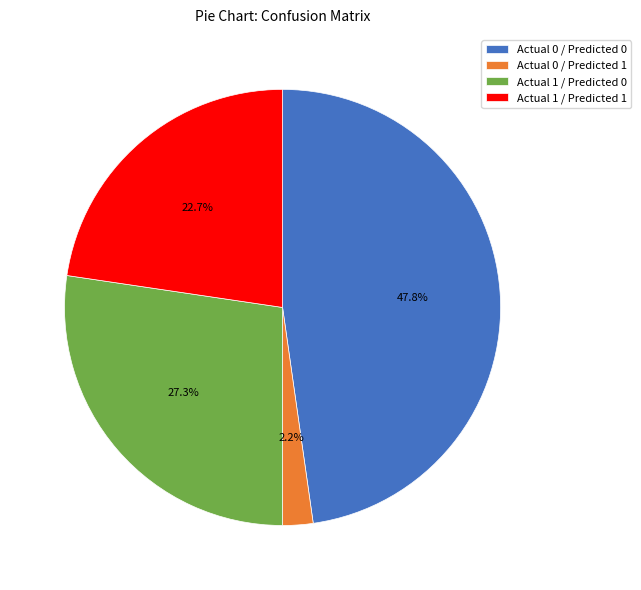

Which slice is the smallest?

Actual 0 / Predicted 1